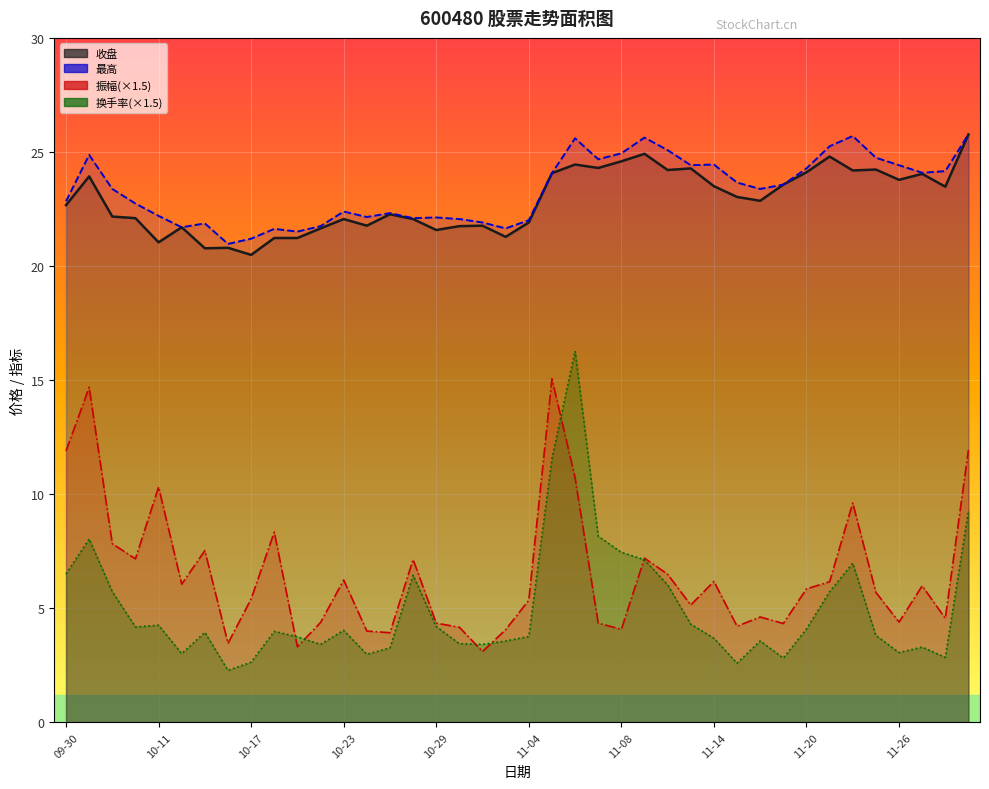

What is the sum of the 最高 values at 11-06 and 10-18?

47.2